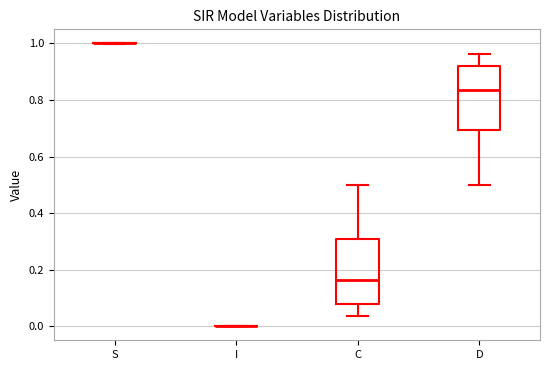

Reading left to right, read every box against the y-axis: the position of its median line, the range the box covers, and the ends of its whiskers. The values are not printed on the chart, so give them approximately, as read against the axis.

S: box collapsed to a line at 1.00, whiskers 1.00 to 1.00
I: box collapsed to a line at 0.00, whiskers 0.00 to 0.00
C: median 0.16, box 0.08 to 0.30, whiskers 0.04 to 0.50
D: median 0.84, box 0.70 to 0.92, whiskers 0.50 to 0.96